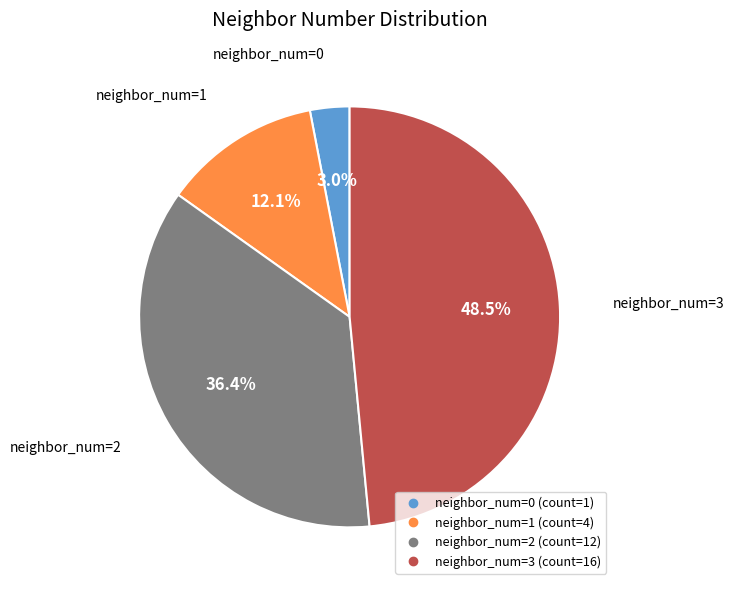

Is there a majority slice in this chart?

No